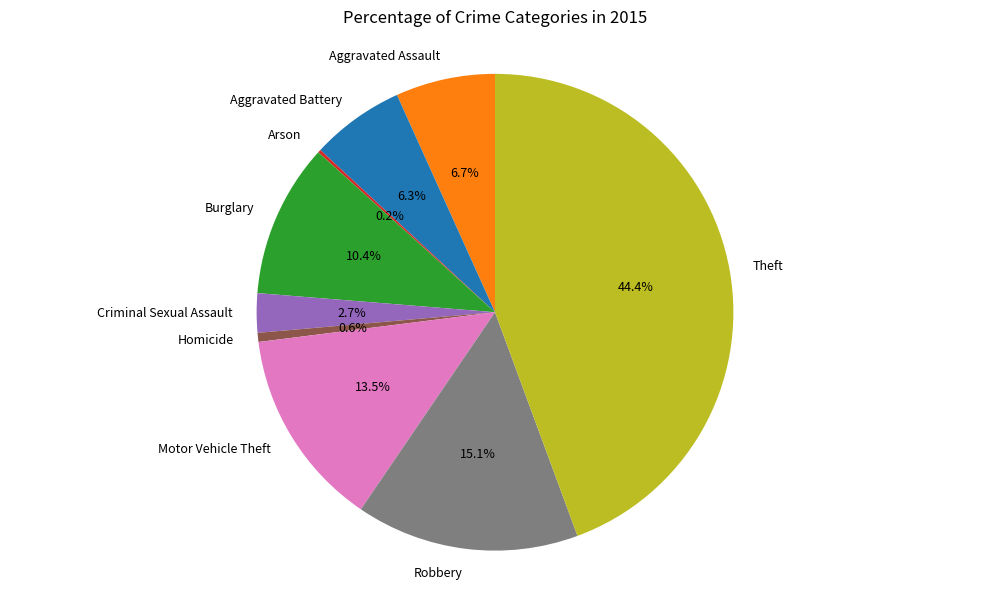

What is the largest slice in the pie chart?

Theft